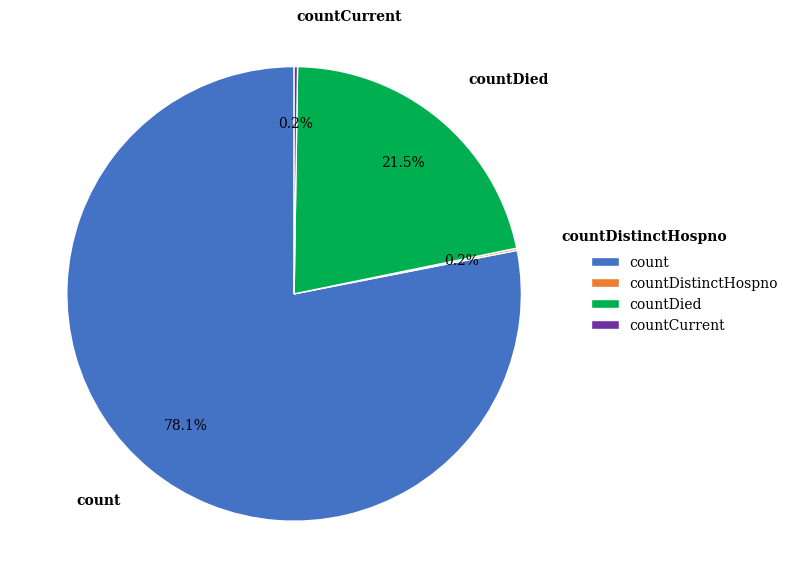

How much of the chart is everything except countDied?

78.5%